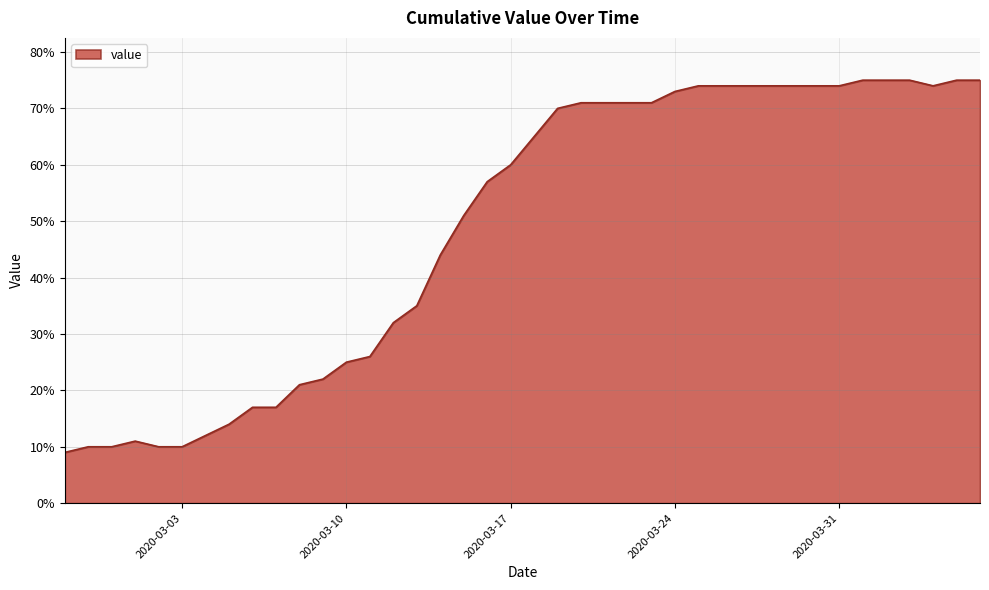

What is the maximum value shown in the chart?

75